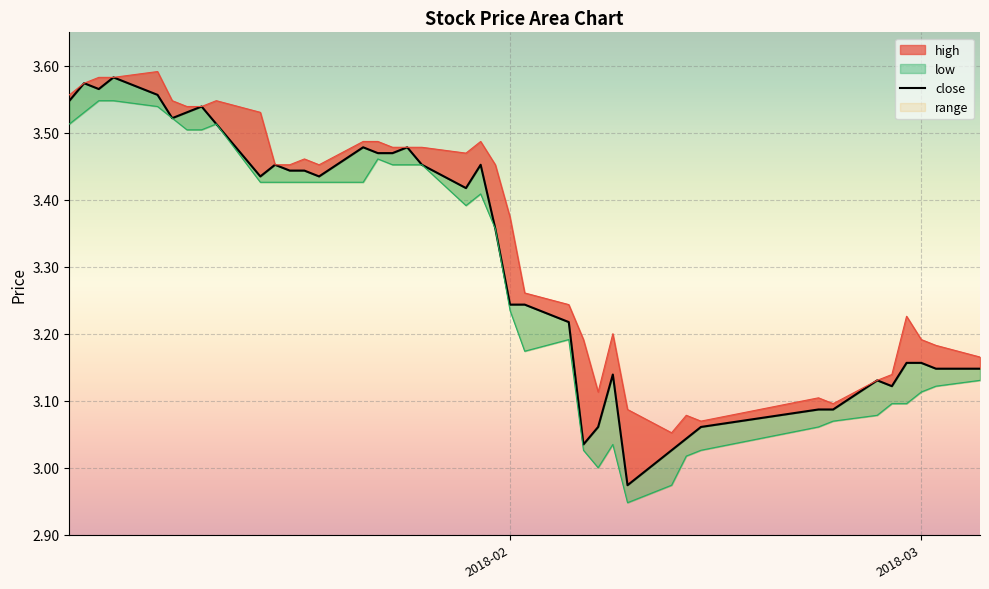

Reading left to right, what are all the values shown in this chart?

close: 3.5	3.6	3.6	3.6	3.6	3.5	3.5	3.5	3.5	3.4	3.5	3.4	3.4	3.4	3.5	3.5	3.5	3.5	3.5	3.4	3.5	3.4	3.2	3.2	3.2	3.0	3.1	3.1	3.0	3.0	3.0	3.1	3.1	3.1	3.1	3.1	3.2	3.2	3.1	3.1
high: 3.6	3.6	3.6	3.6	3.6	3.5	3.5	3.5	3.5	3.5	3.5	3.5	3.5	3.5	3.5	3.5	3.5	3.5	3.5	3.5	3.5	3.5	3.4	3.3	3.2	3.2	3.1	3.2	3.1	3.1	3.1	3.1	3.1	3.1	3.1	3.1	3.2	3.2	3.2	3.2
low: 3.5	3.5	3.5	3.5	3.5	3.5	3.5	3.5	3.5	3.4	3.4	3.4	3.4	3.4	3.4	3.5	3.5	3.5	3.5	3.4	3.4	3.4	3.2	3.2	3.2	3.0	3.0	3.0	2.9	3.0	3.0	3.0	3.1	3.1	3.1	3.1	3.1	3.1	3.1	3.1